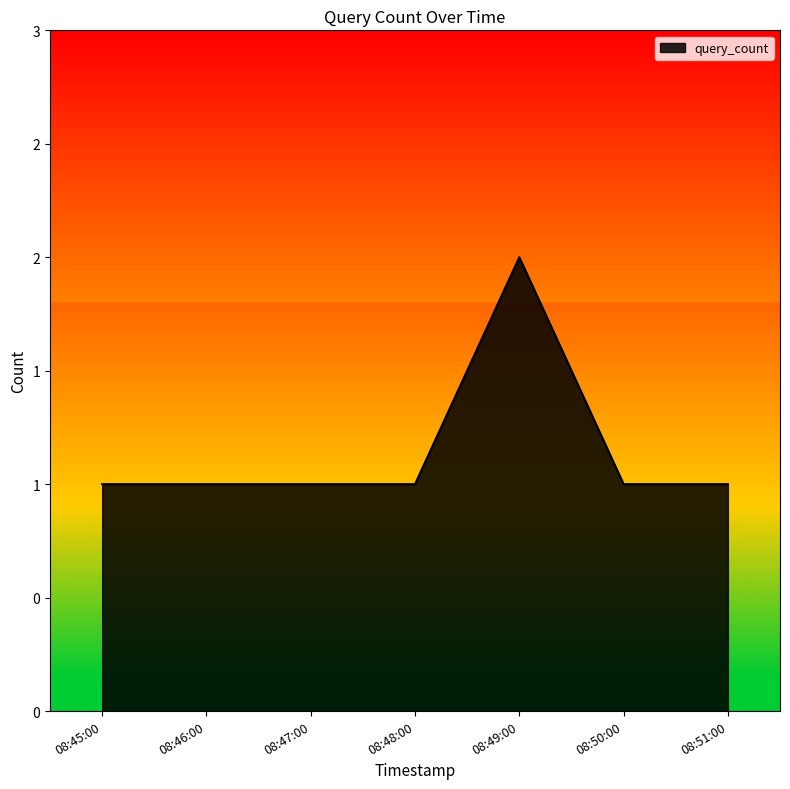

At which label is the value closest to 1?

08:45:00